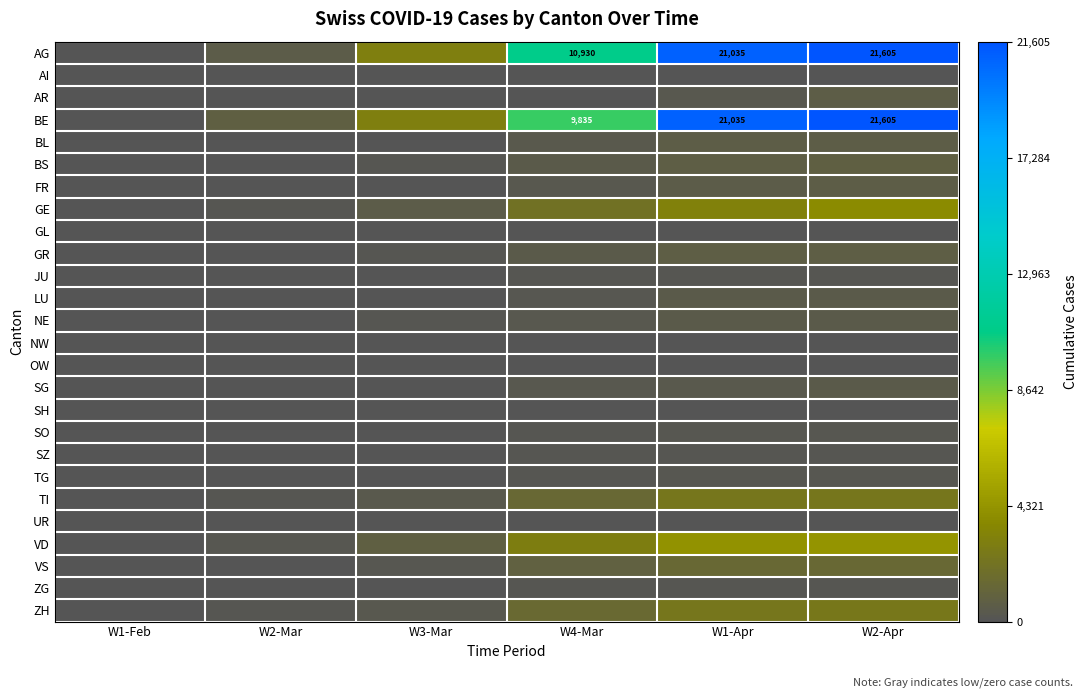

The UR series shows 0.0 at W4-Mar. True or false?

False